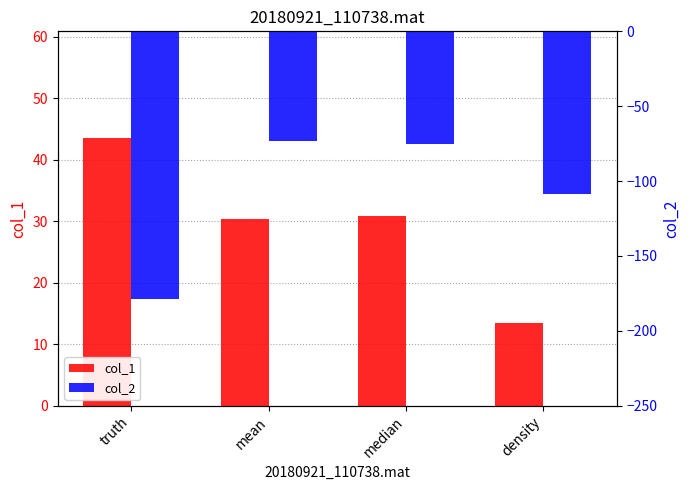

What is the average value of the col_2 series?

-108.9